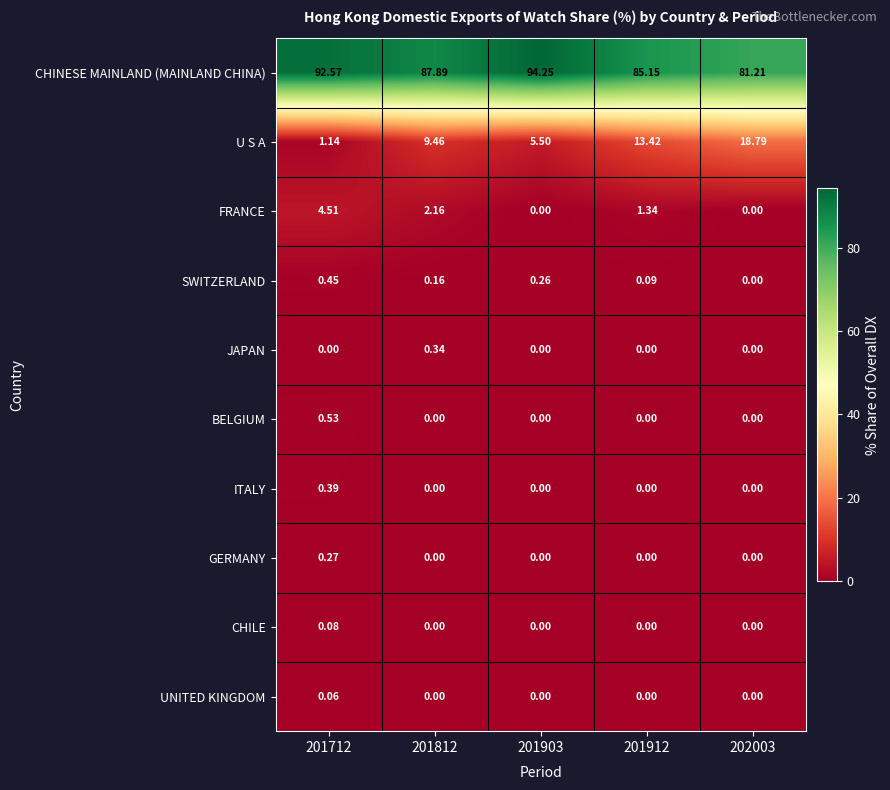

What is the total value across all series at 201812?

100.0